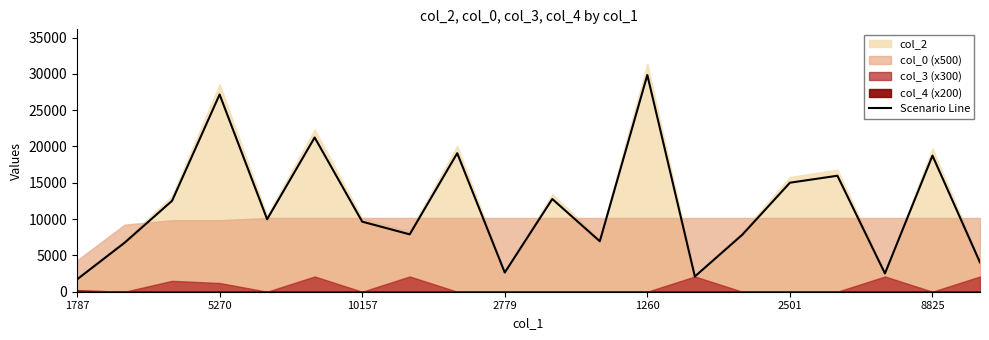

The Scenario Line series shows 27750.0 at 8825. True or false?

False